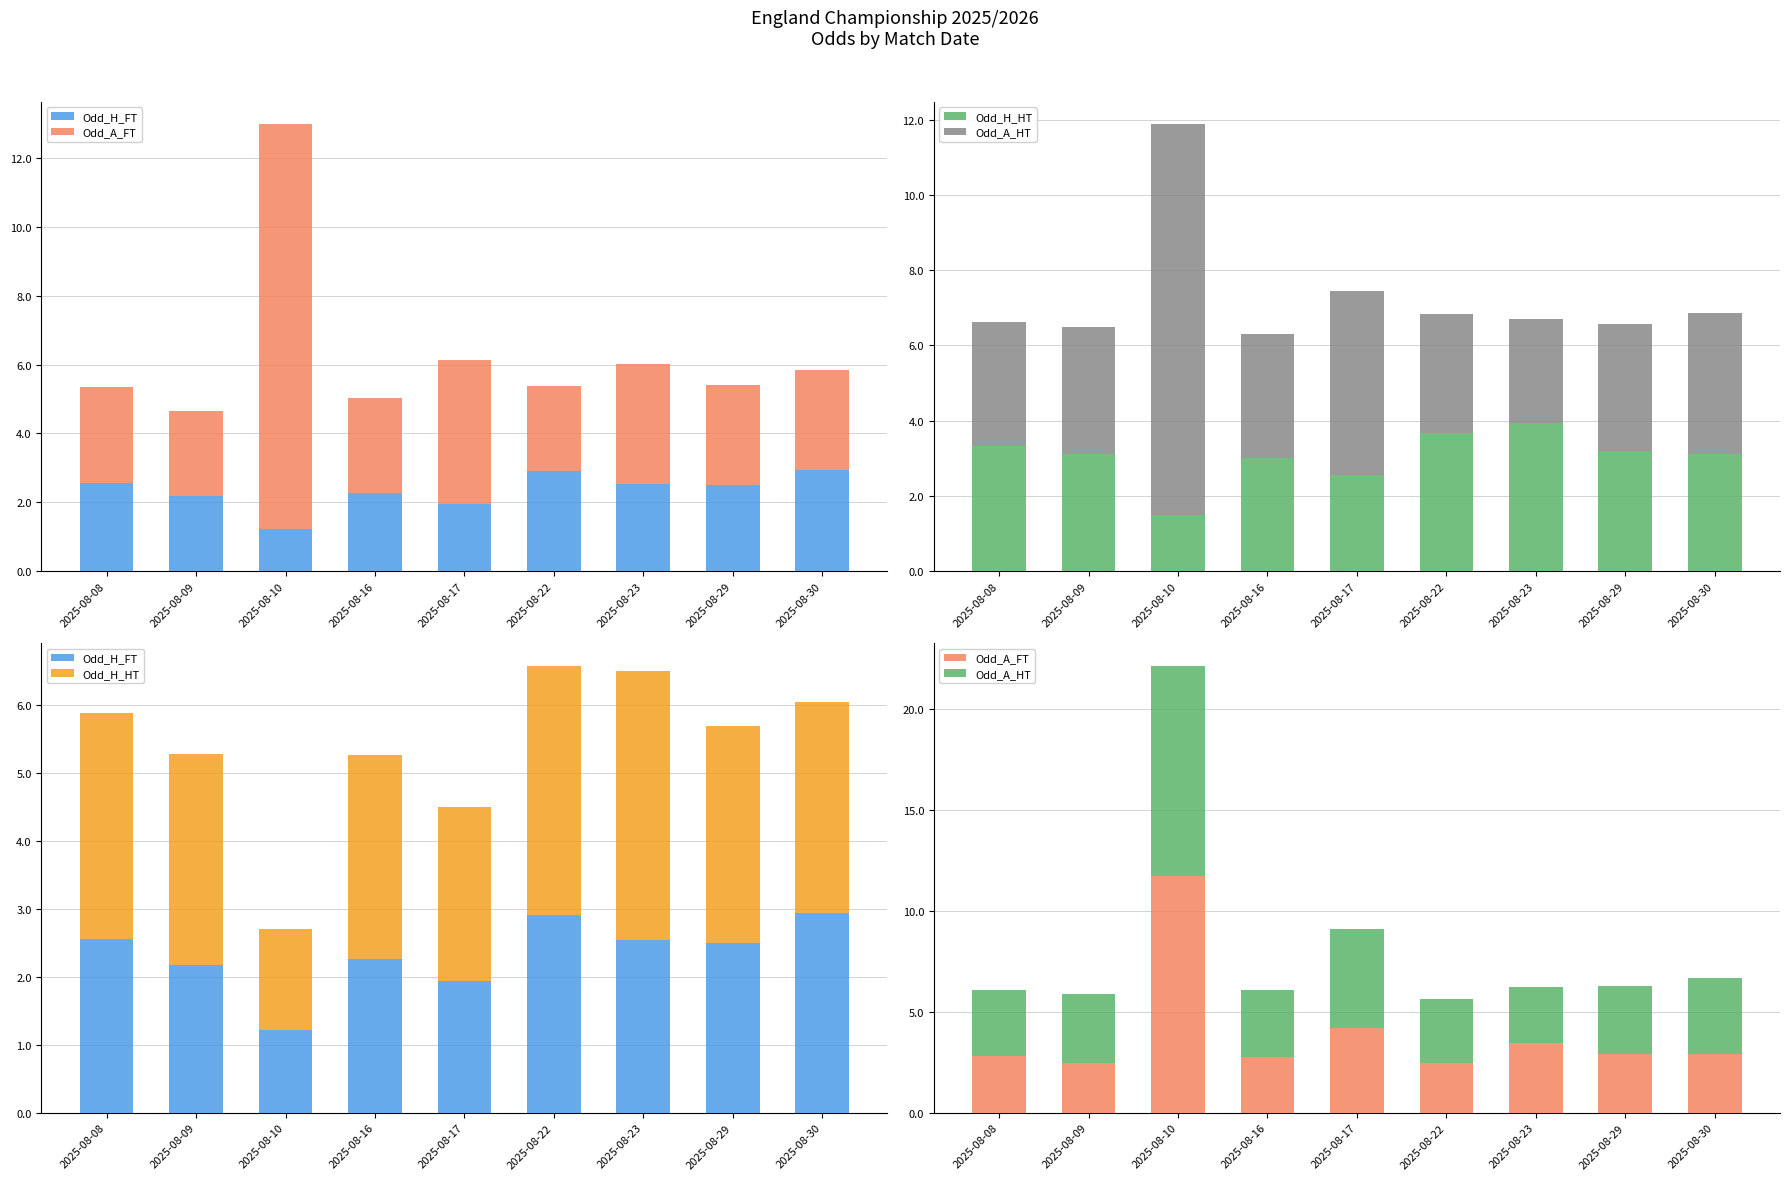

What is the maximum value for Odd_H_HT?

4.0